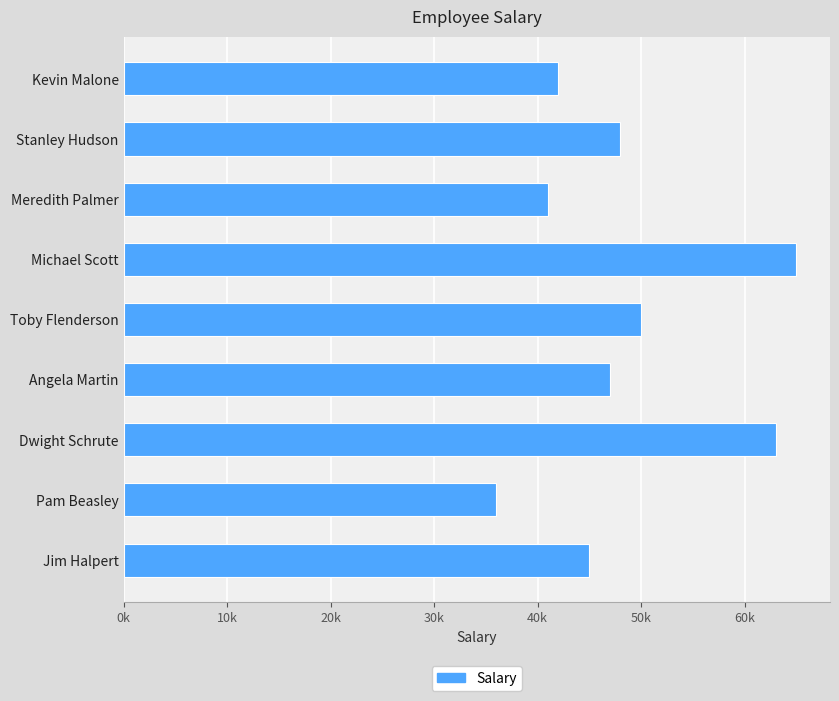

Are the bars horizontal?

Yes